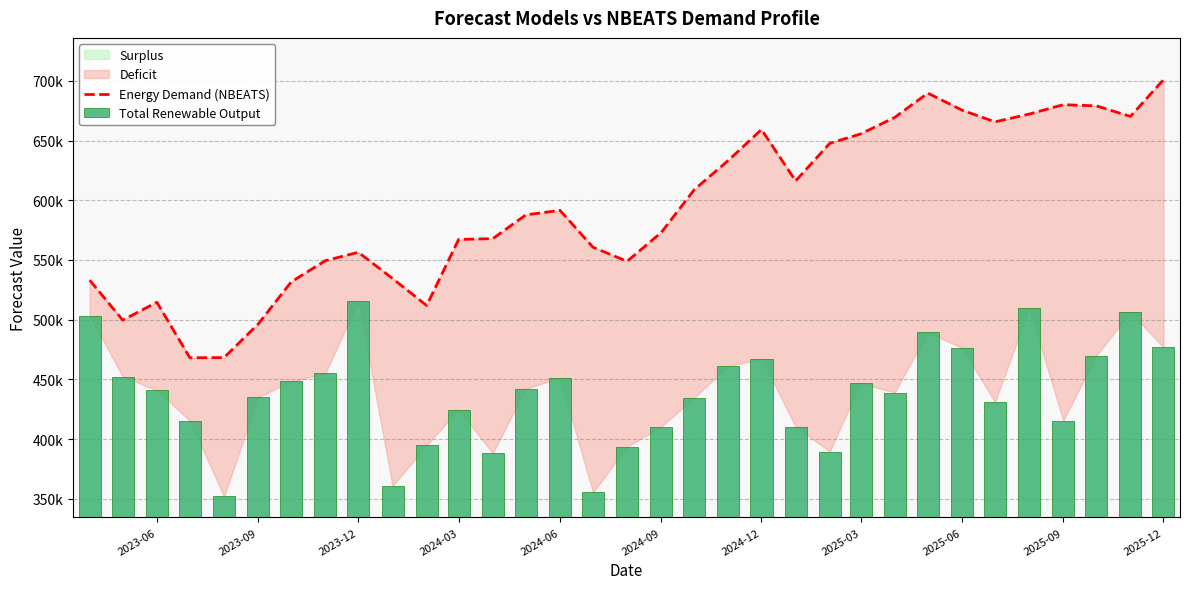

What is the spread (max minus min) of values at 2025-03?

208873.5